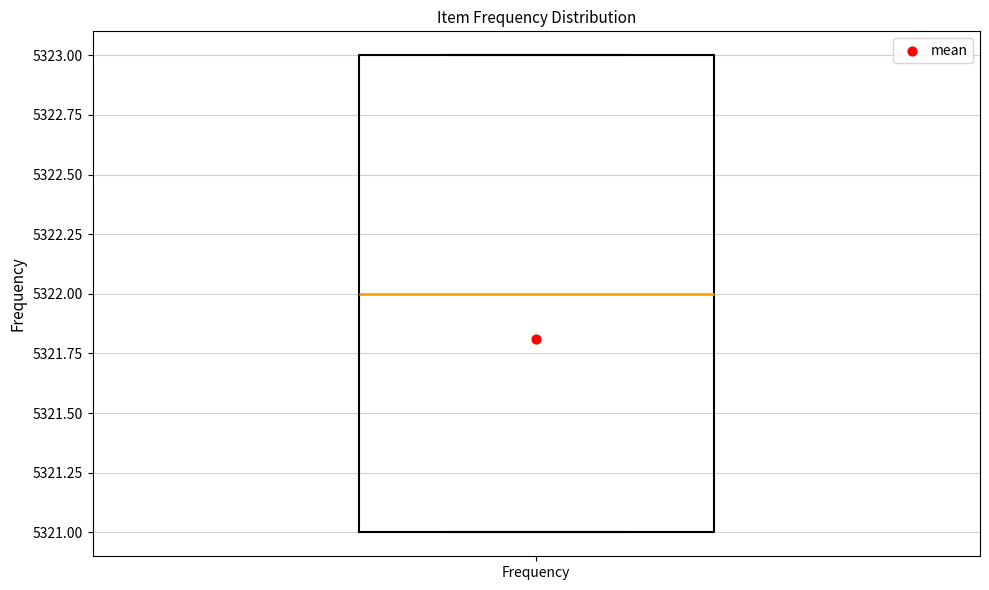

Transcribe this box plot: give where the median line is, the range the box spans, and where the two whiskers end, as read against the y-axis. The values are not printed on the chart, so give them approximately, as read against the axis.

median 5322, box 5321 to 5323, whiskers 5321 to 5323